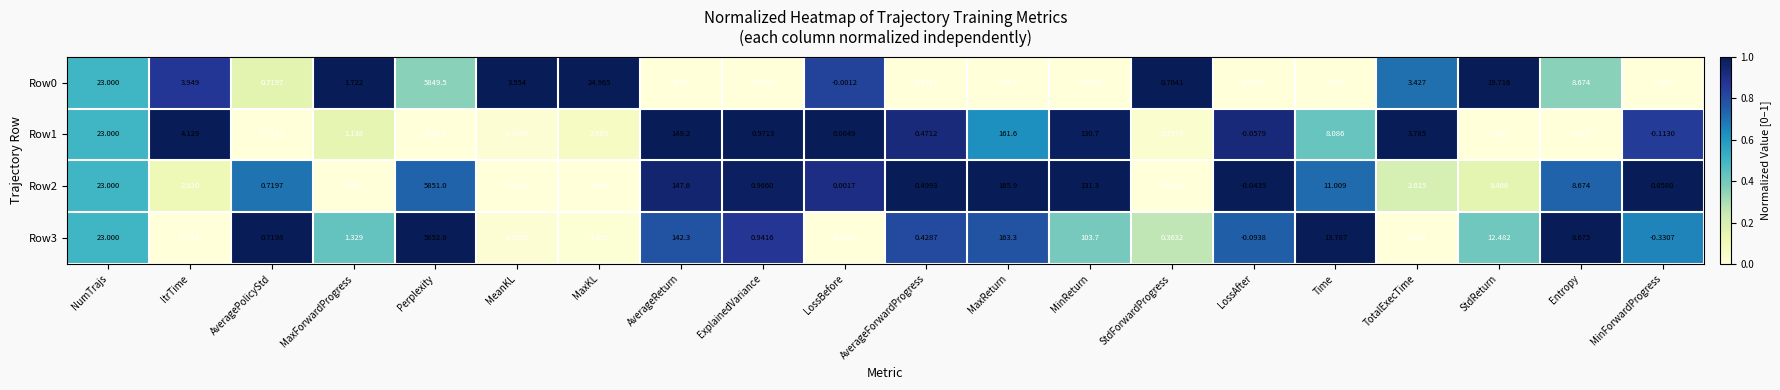

List the labels in order of Row3 value, smallest first.

MinForwardProgress, LossAfter, LossBefore, MeanKL, StdForwardProgress, AverageForwardProgress, AveragePolicyStd, ExplainedVariance, MaxForwardProgress, MaxKL, TotalExecTime, ItrTime, Entropy, StdReturn, Time, NumTrajs, MinReturn, AverageReturn, MaxReturn, Perplexity